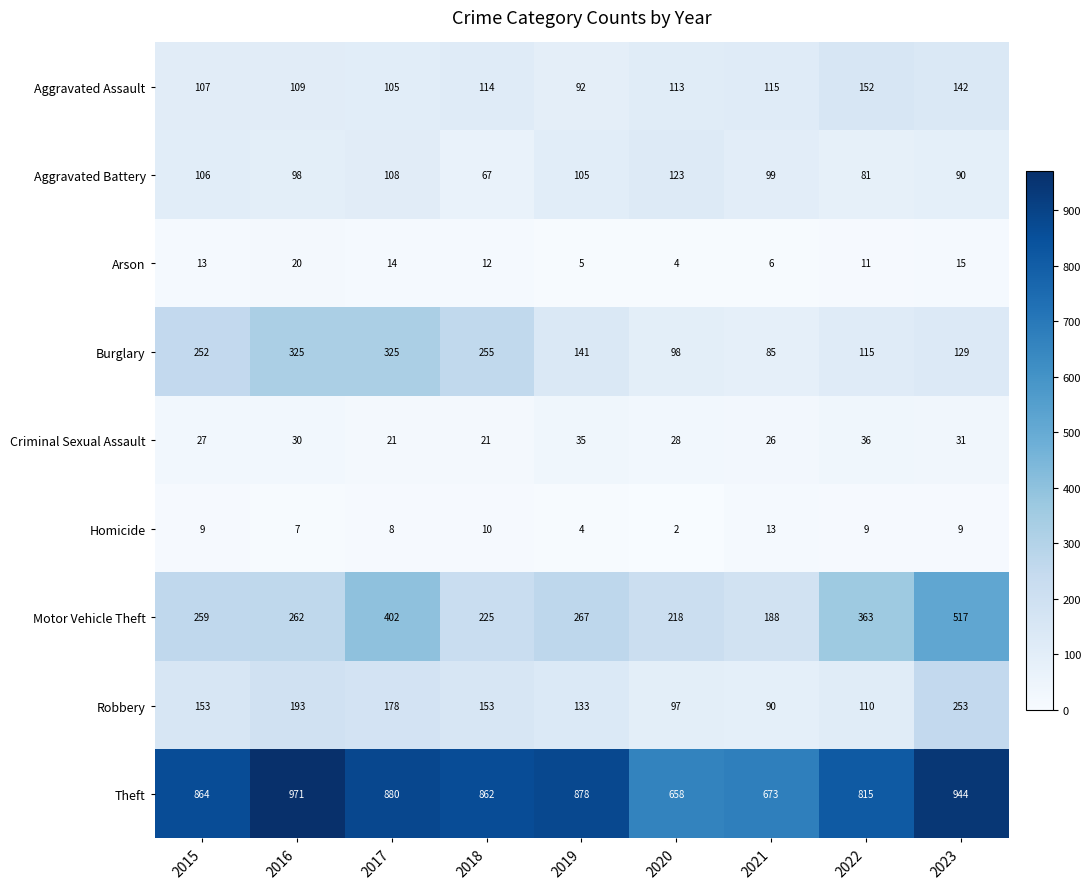

Which series has the largest range (max minus min)?

Motor Vehicle Theft